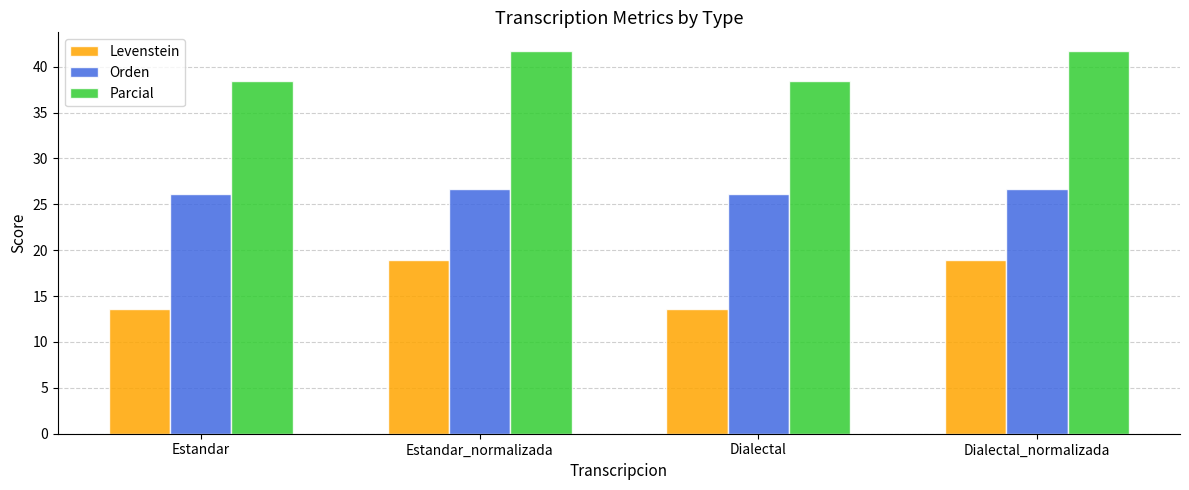

Are the bars horizontal?

No